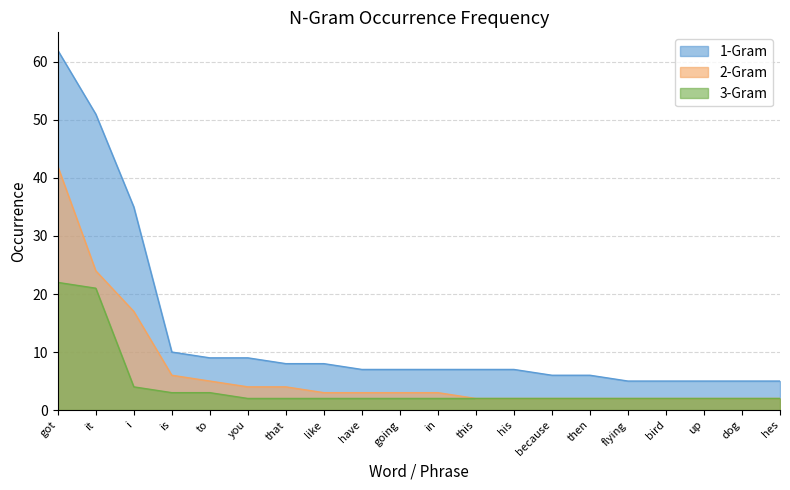

Rank the series by their maximum value, from highest to lowest.

1-Gram, 2-Gram, 3-Gram